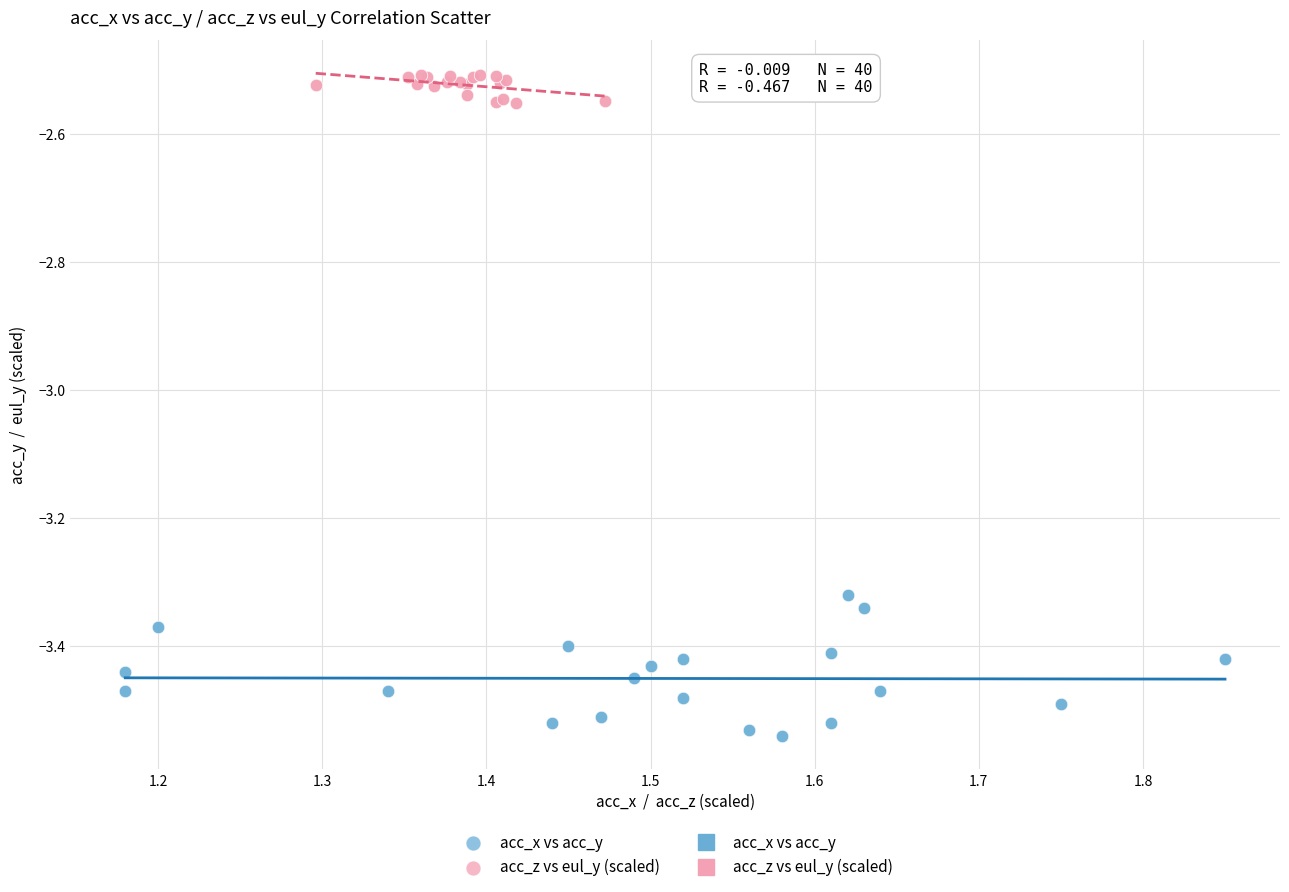

Which series reaches the minimum Y coordinate?

acc_x vs acc_y